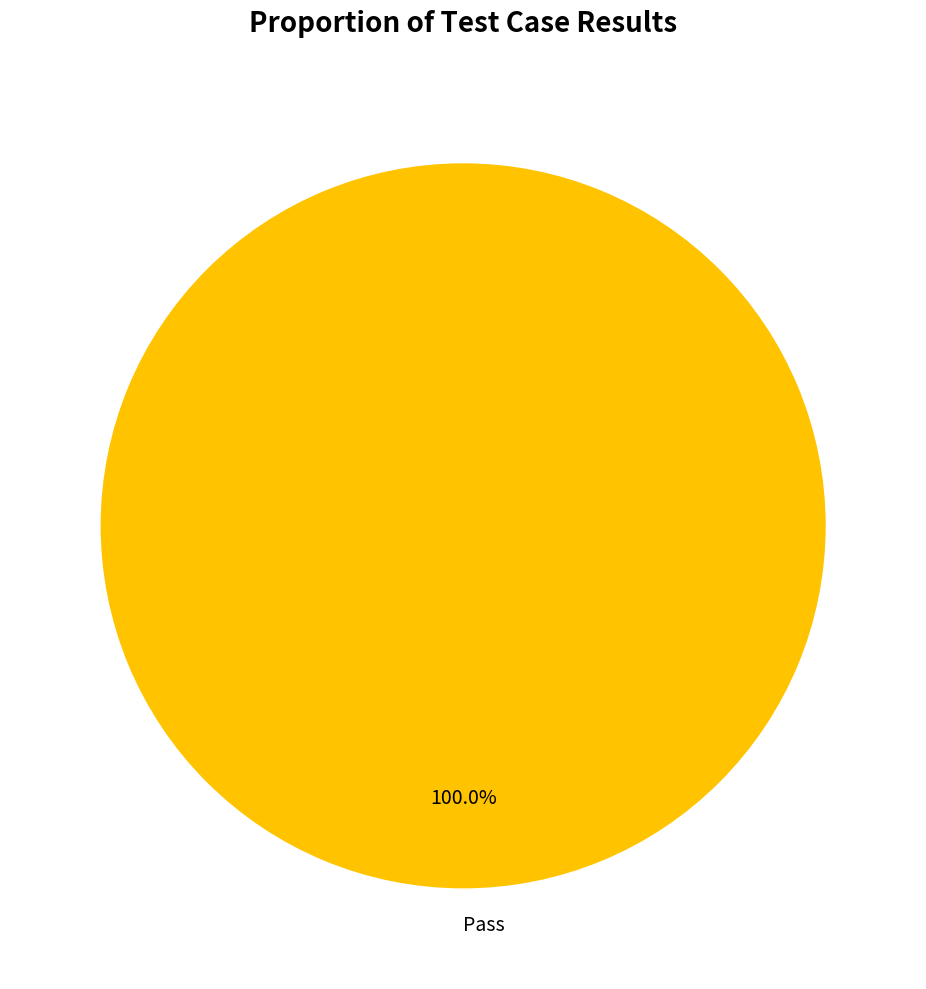

Rank the categories by value from highest to lowest.

Pass